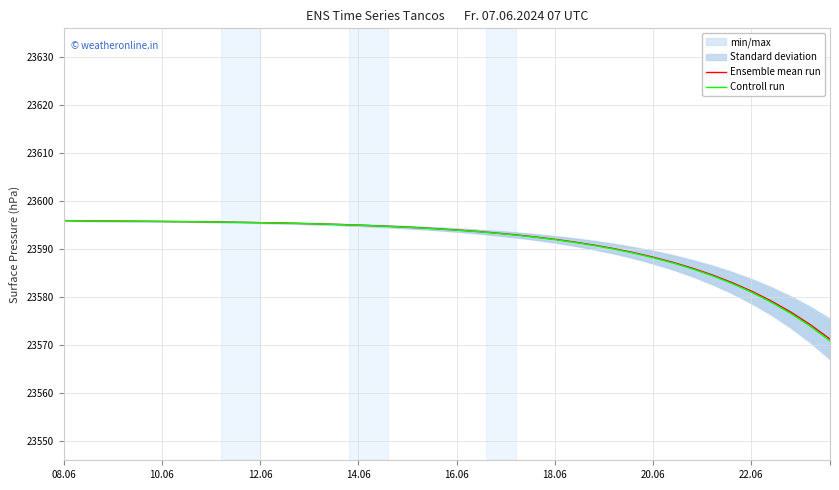

The Ensemble mean run series shows 40903.3 at 10.06. True or false?

False